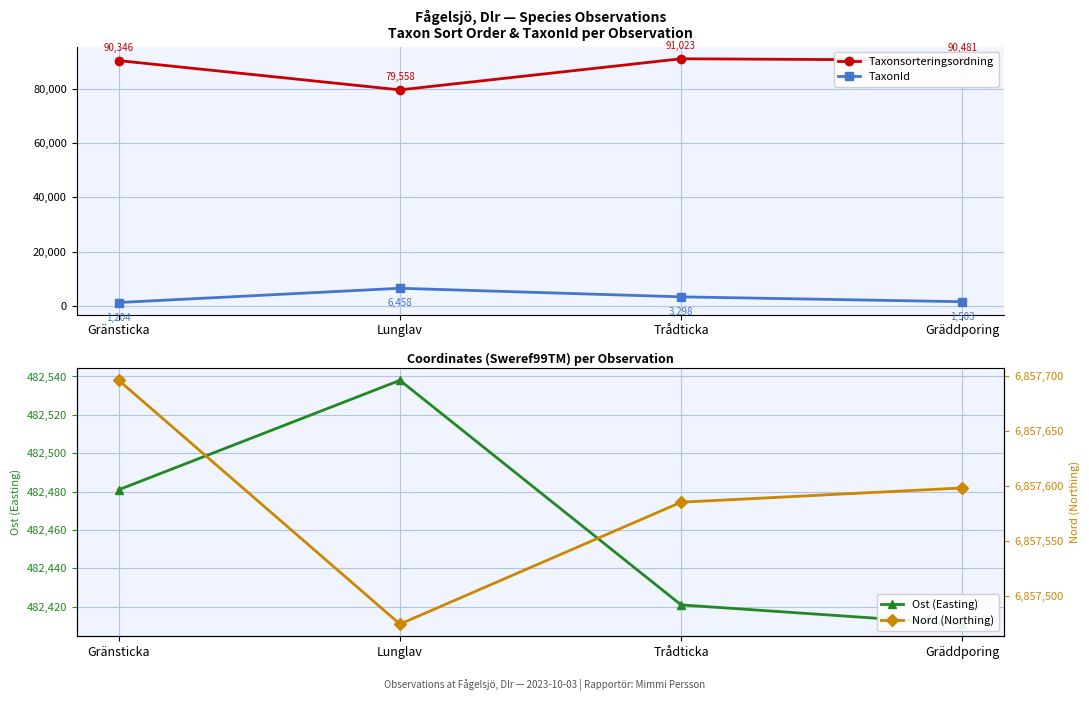

Reading right to left, list all the values displayed in this chart.

Taxonsorteringsordning: Gräddporing=90481	Trådticka=91023	Lunglav=79558	Gränsticka=90346
TaxonId: Gräddporing=1503	Trådticka=3298	Lunglav=6458	Gränsticka=1204
Ost (Easting): Gräddporing=482411	Trådticka=482421	Lunglav=482538	Gränsticka=482481
Nord (Northing): Gräddporing=6857598	Trådticka=6857585	Lunglav=6857474	Gränsticka=6857696